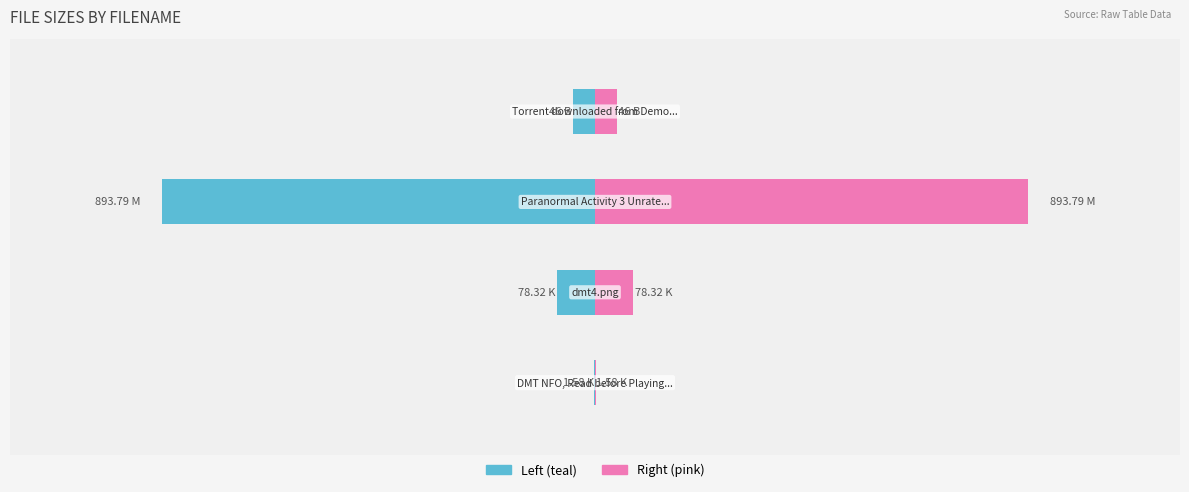

What is the sum of the Size (left) values at 2 and 1?

-972.1